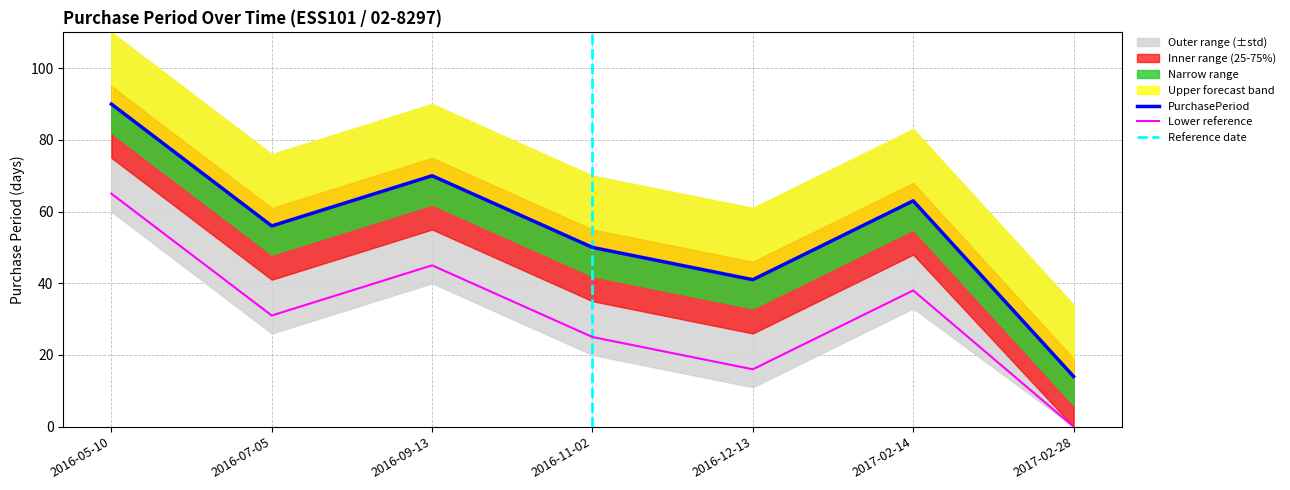

Rank the categories by value from highest to lowest.

2016-05-10, 2016-09-13, 2017-02-14, 2016-07-05, 2016-11-02, 2016-12-13, 2017-02-28